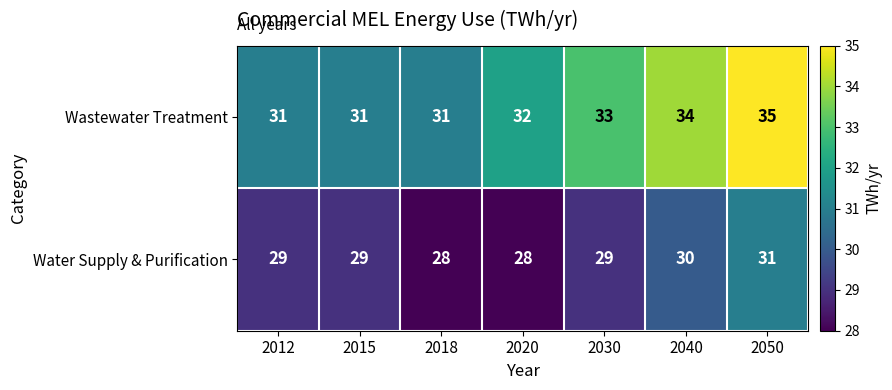

What is the total value across all series at 2015?

60